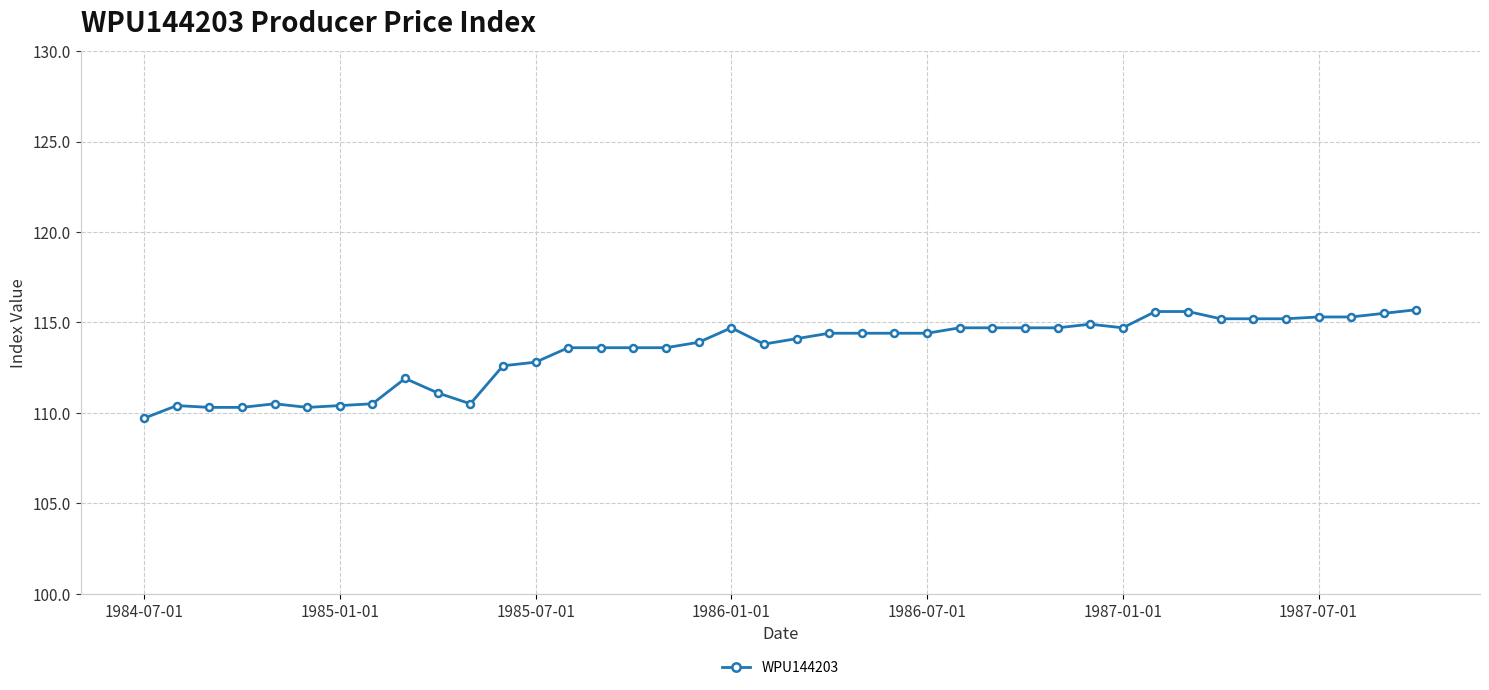

What is the value of the 13th point from the left?

112.8